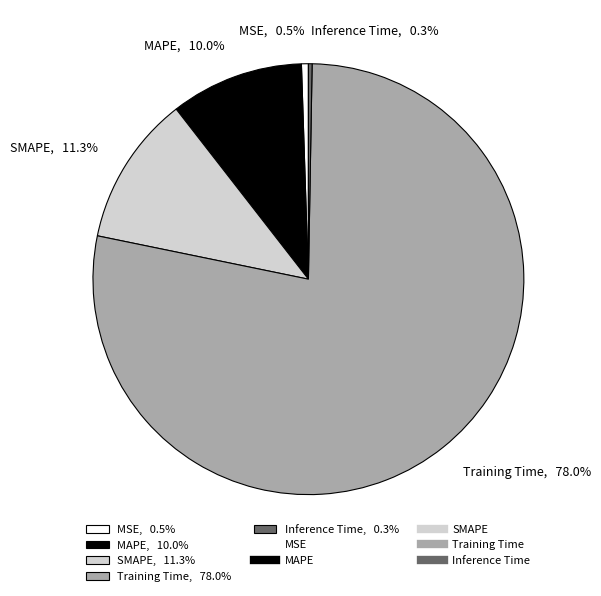

Which slice represents more than half of the pie?

Training Time